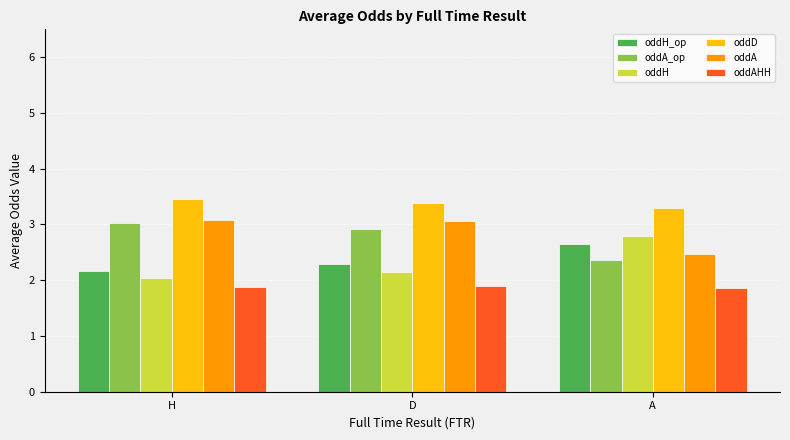

What is the total value across all series at H?

15.7